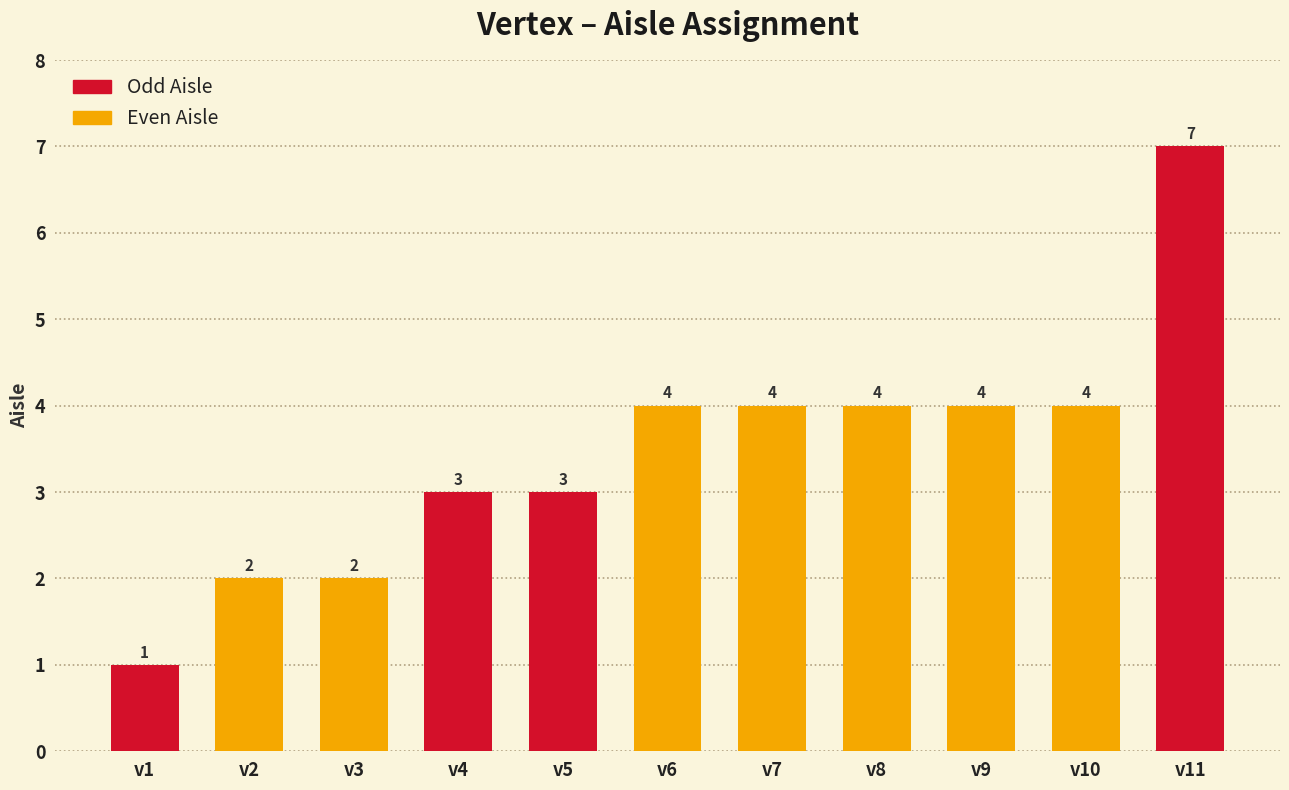

What is the value of the 7th bar from the left?

4